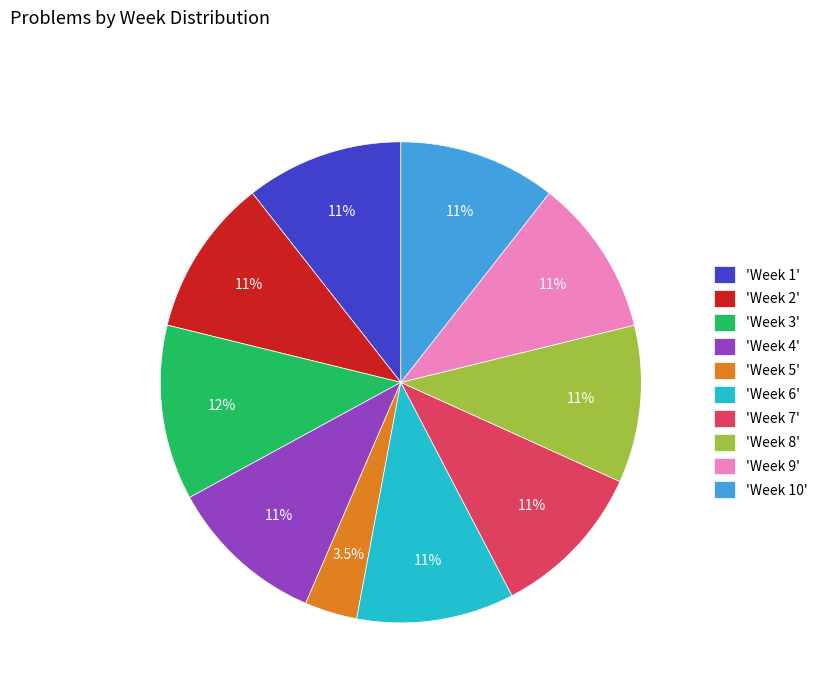

Between 'Week 3' and 'Week 7', which is larger?

'Week 3'